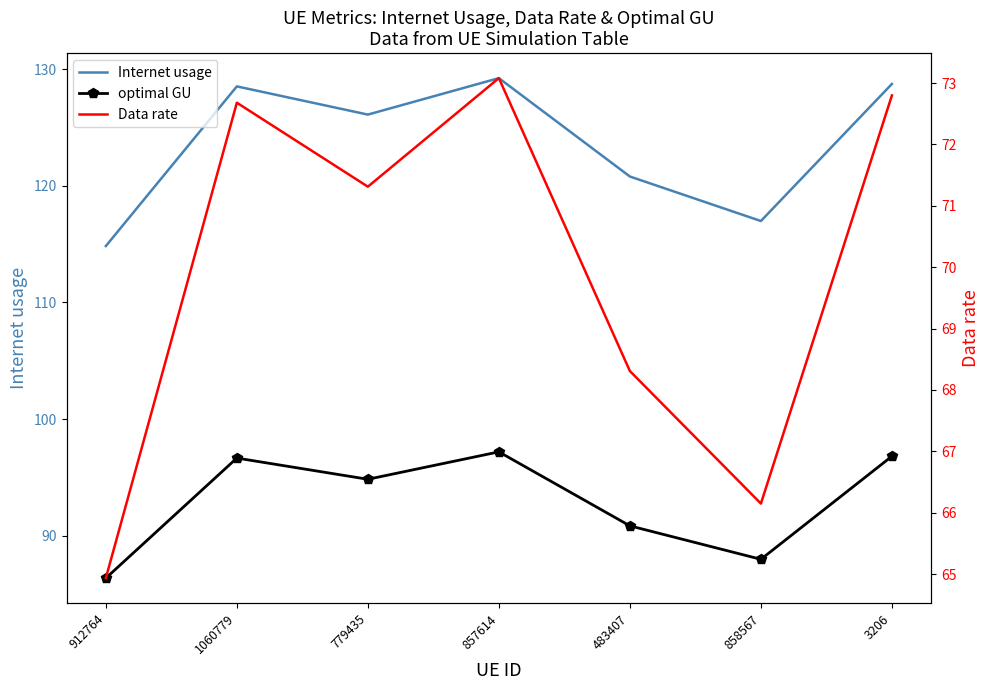

Which series has the widest spread of values?

Internet usage